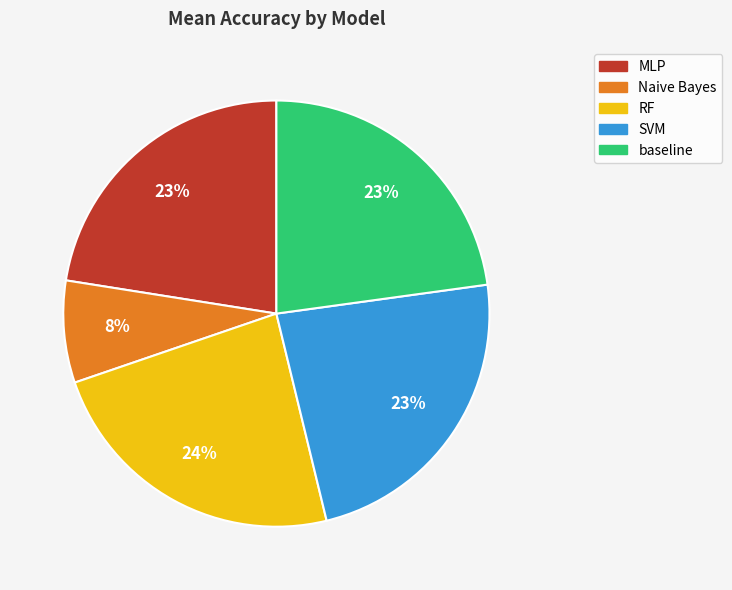

Is it true that RF is 33% of the pie?

False